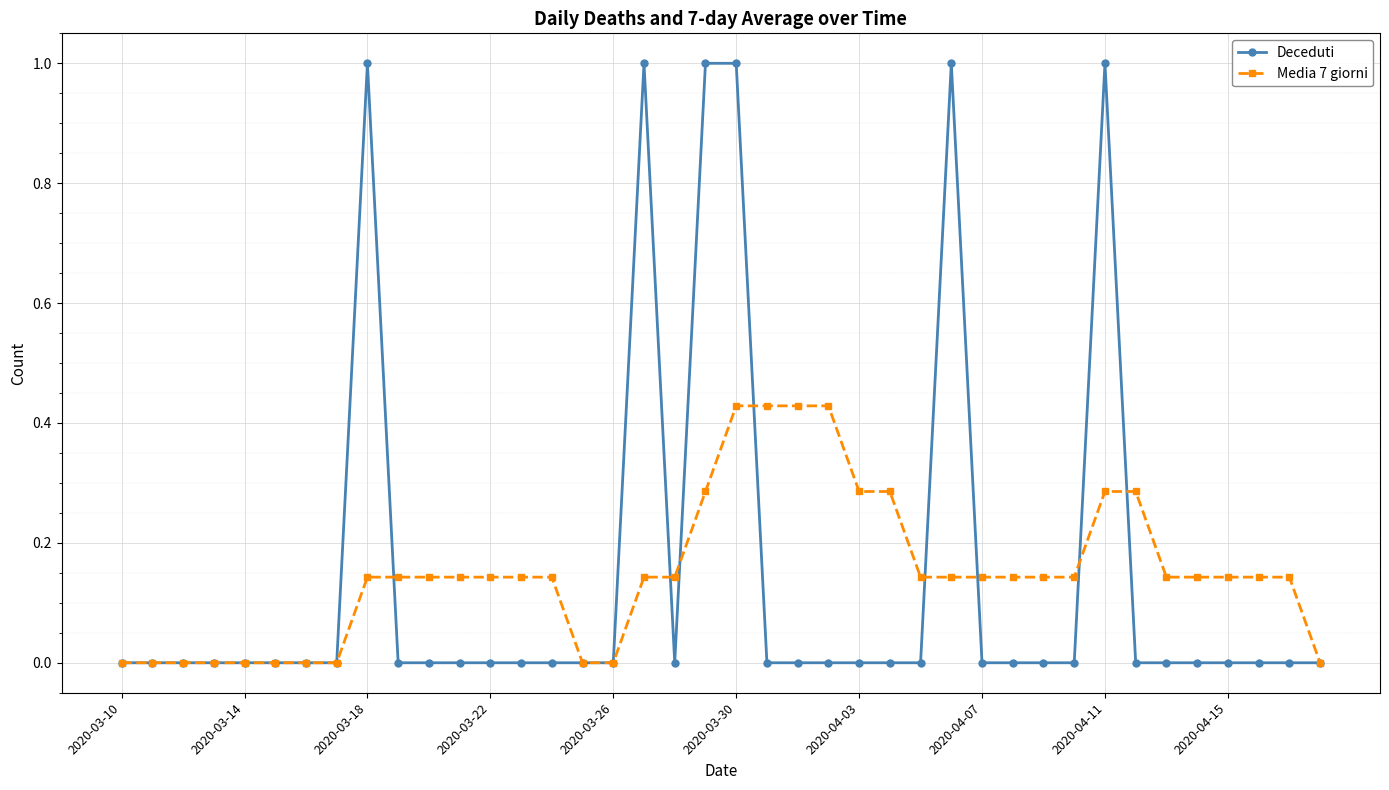

Rank the series by their maximum value, from highest to lowest.

Deceduti, Media 7 giorni